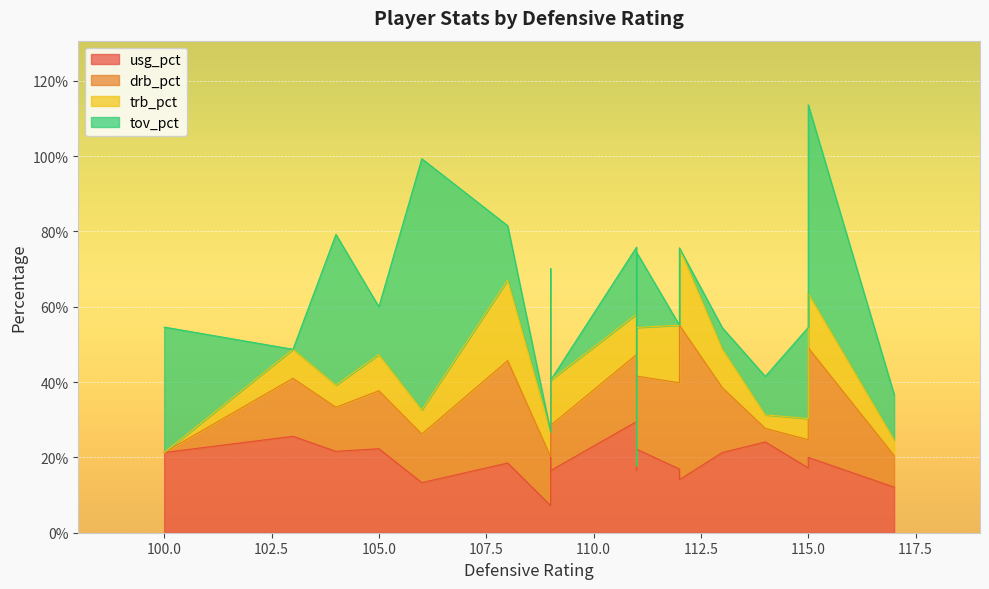

Which series has the largest total across all categories?

usg_pct